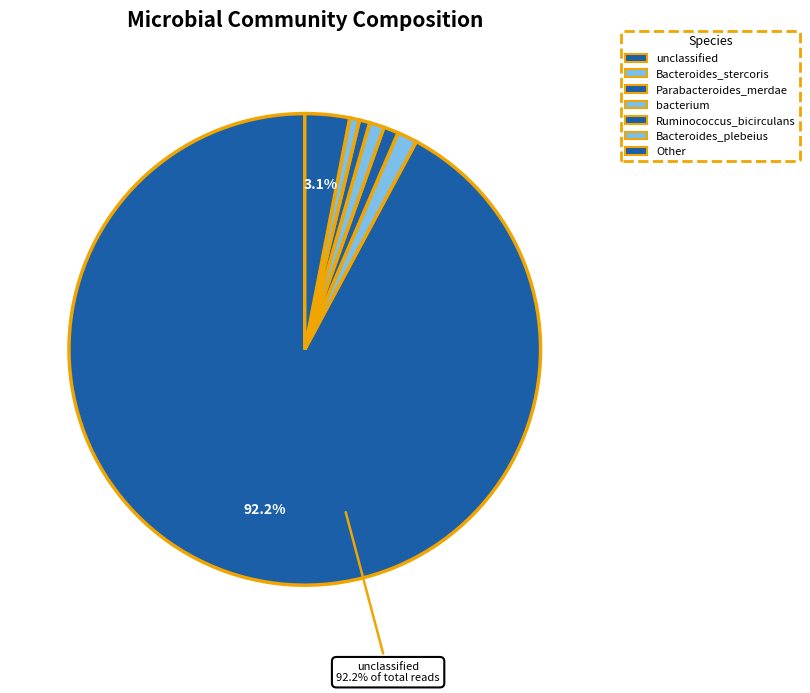

How many slices are in this pie chart?

7